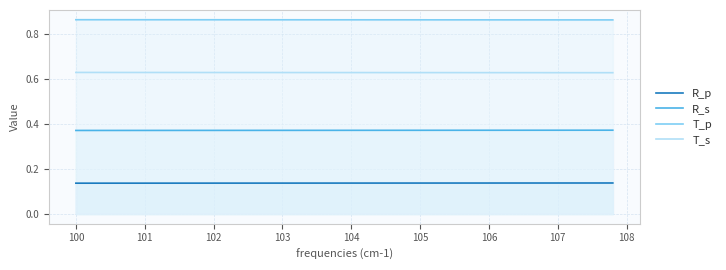

Rank the series by their maximum value, from lowest to highest.

R_p, R_s, T_s, T_p